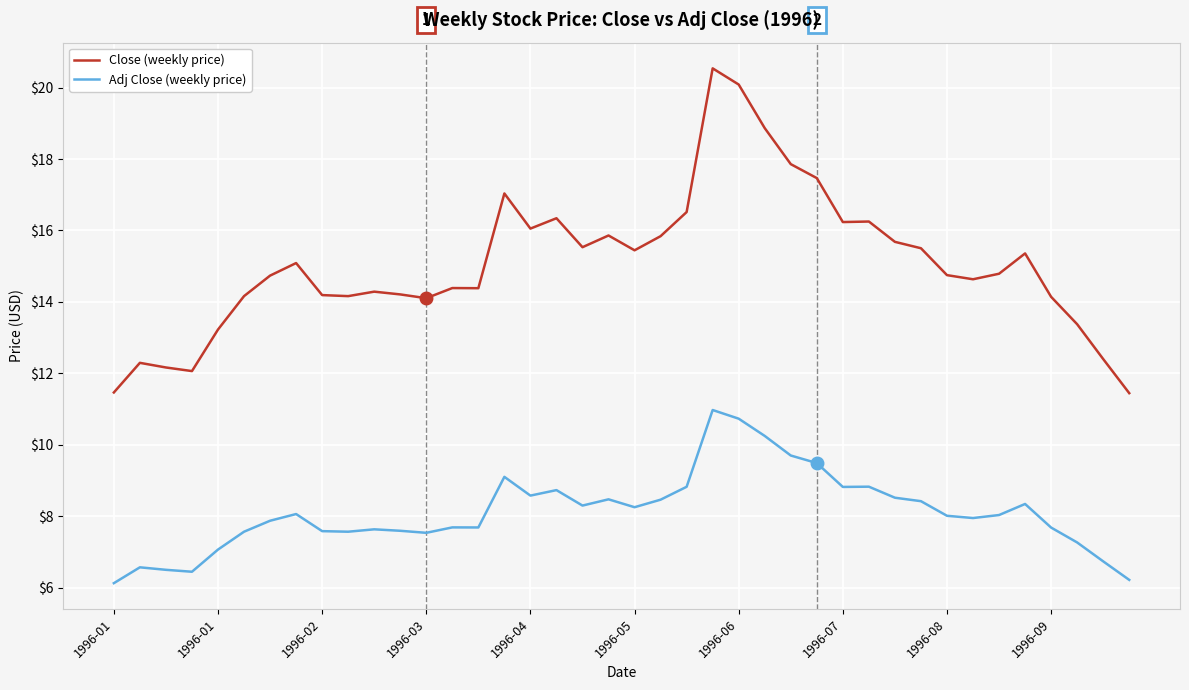

What is the difference between the maximum and minimum values in the Adj Close (weekly price) series?

4.8